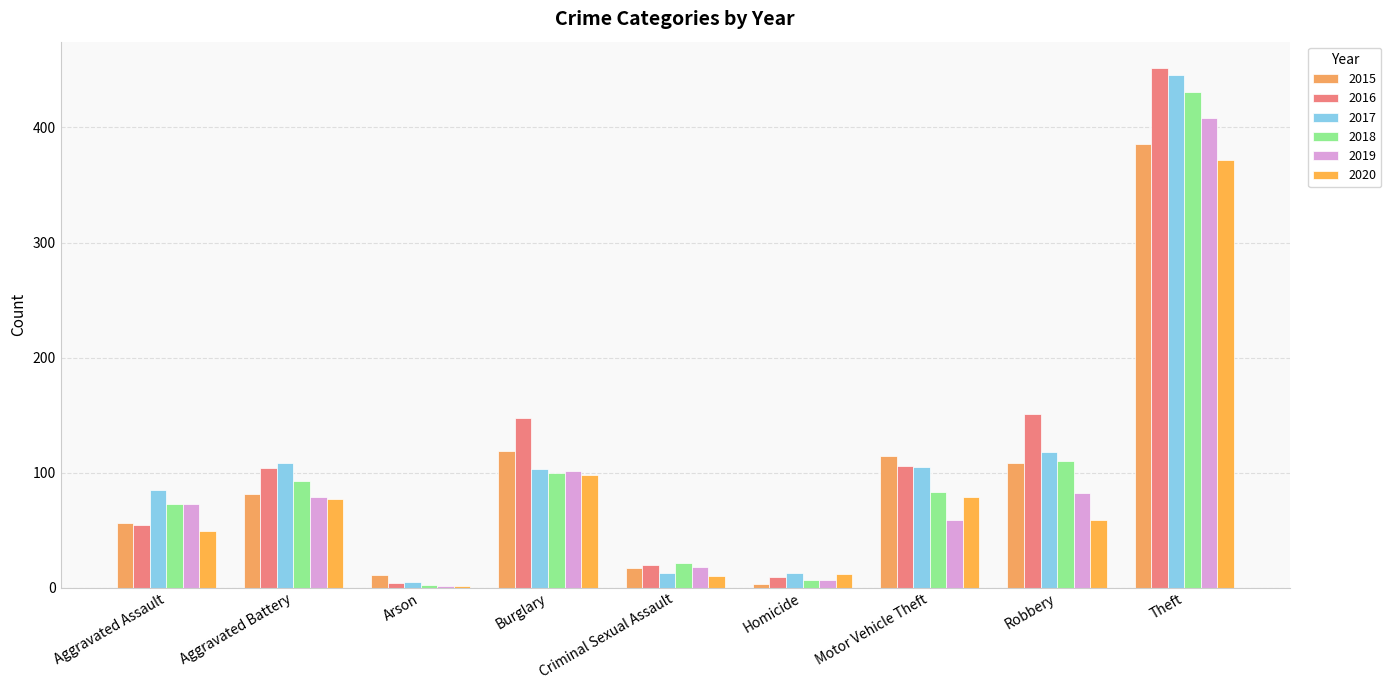

What is the difference between the second highest and second lowest values in the 2017 series?

105